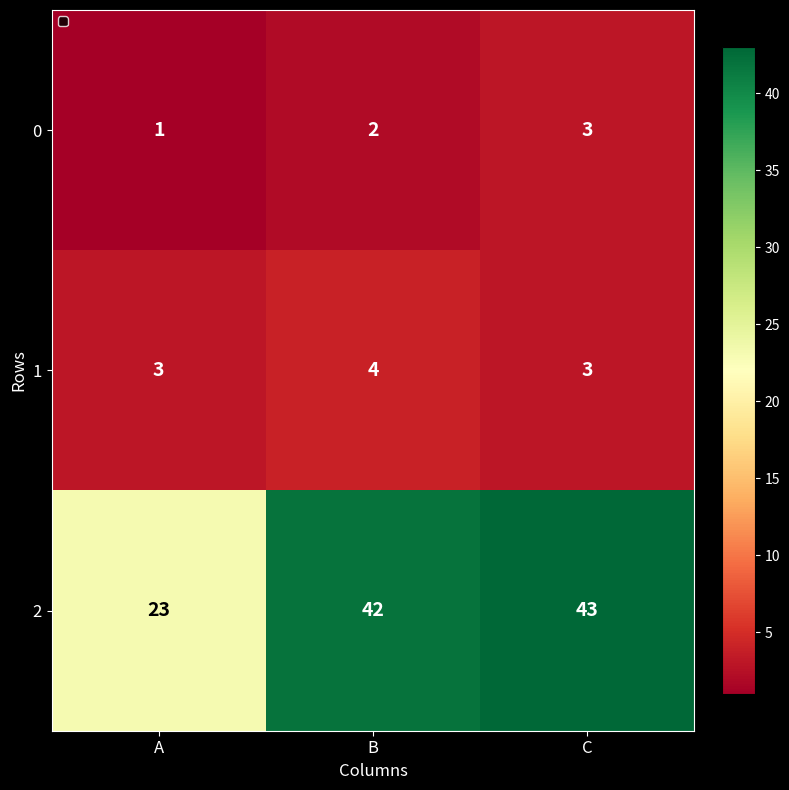

What is the sum of the 1 values at B and A?

7